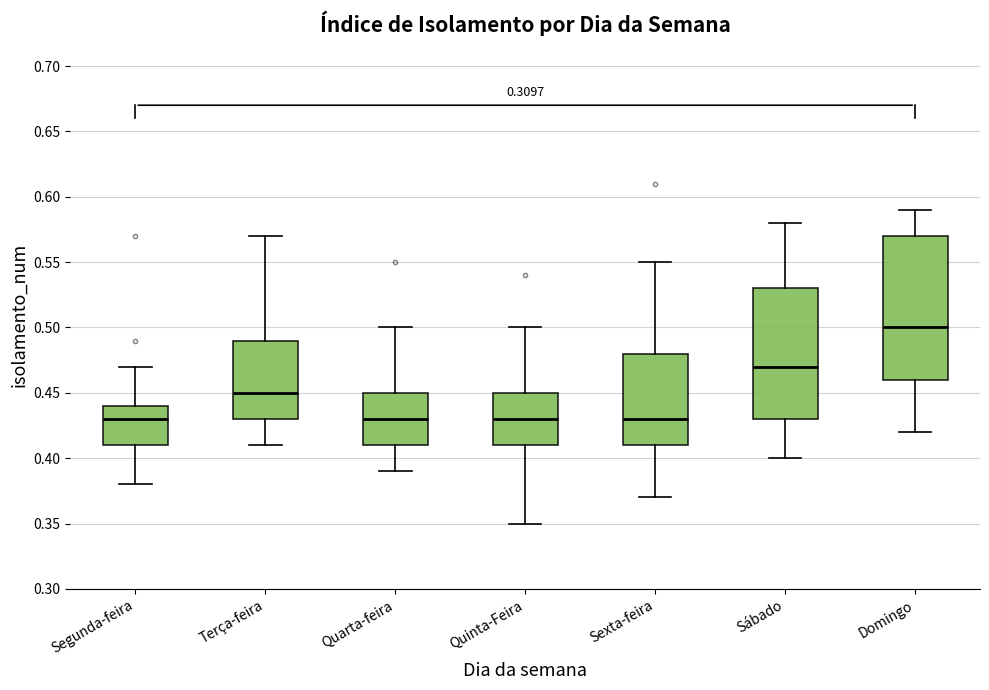

Which box's median line is the highest?

Domingo